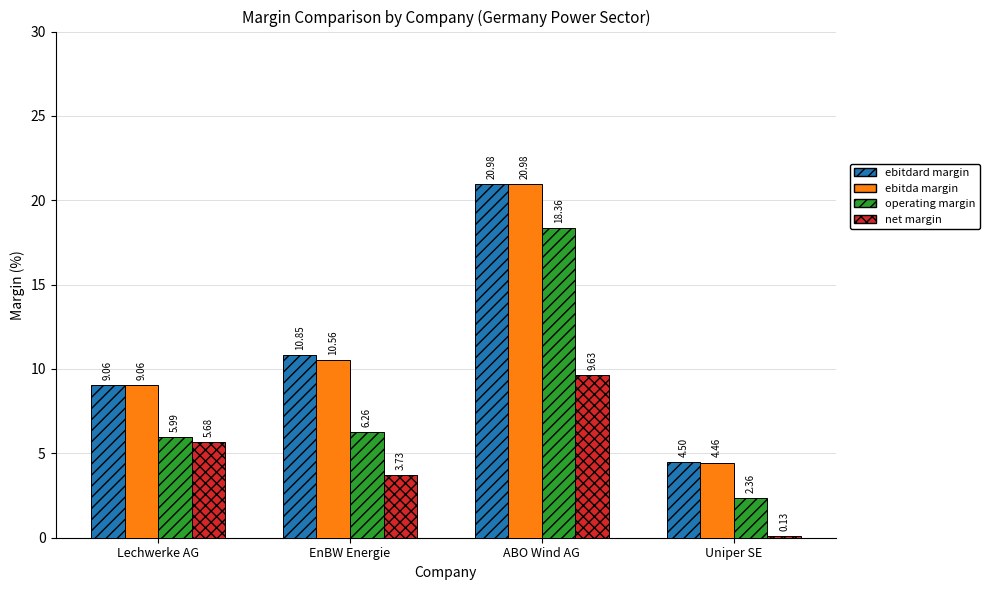

Count the number of data series in this chart.

4